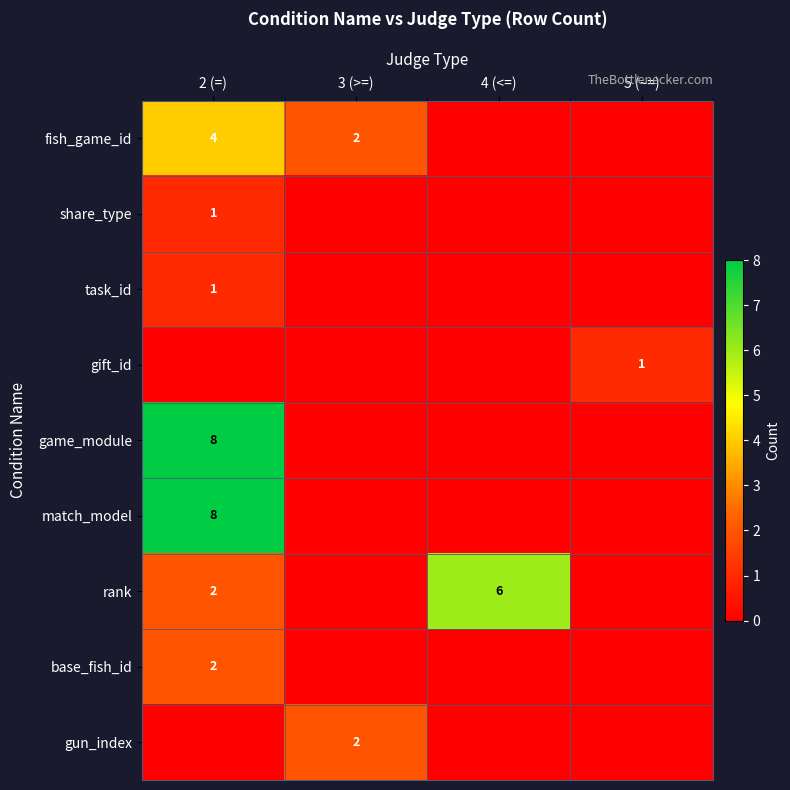

What is the total value across all series at 3 (>=)?

4